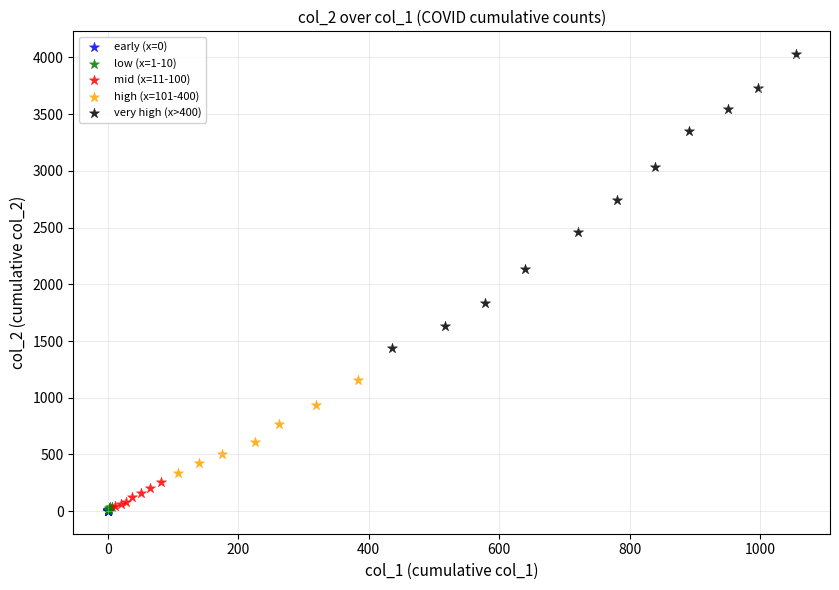

Which series has the largest Y range (max minus min)?

very high (x>400)